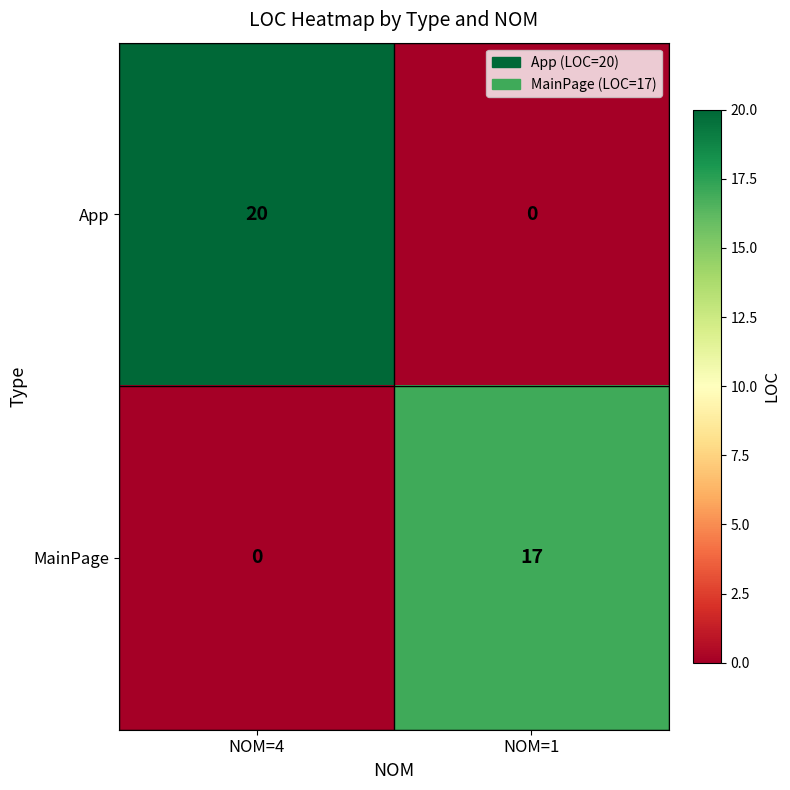

List the series in order of their overall mean, highest first.

App, MainPage